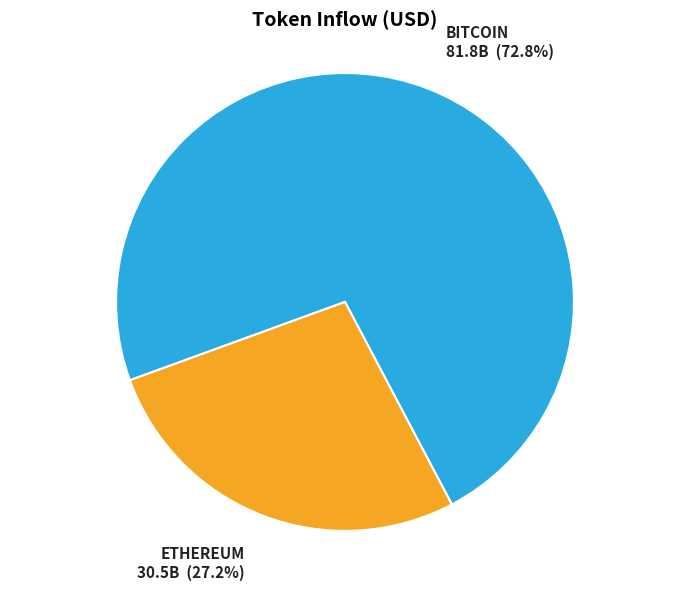

To the nearest percent, what is the average slice percentage?

50%